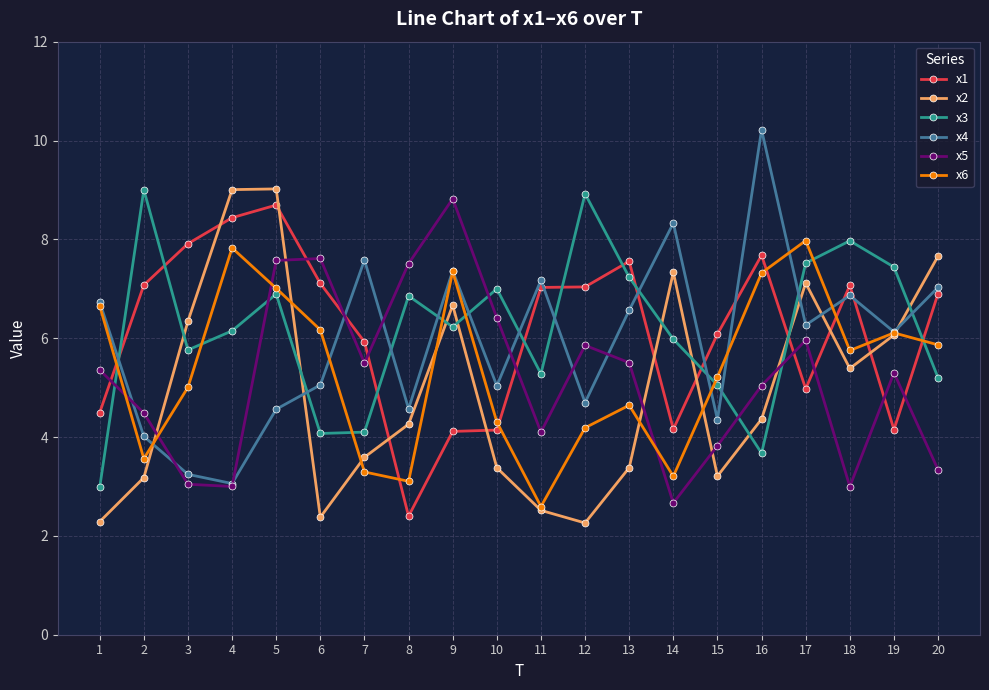

What is the minimum value for x2?

2.3